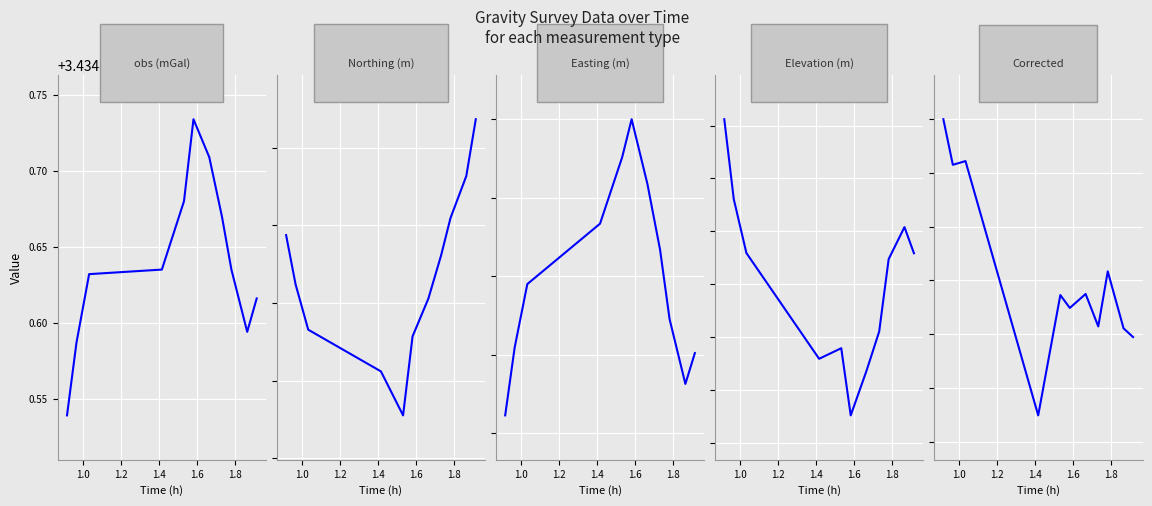

Reading left to right, transcribe all the data shown in this chart.

obs (mGal): 3434.5	3434.6	3434.6	3434.6	3434.7	3434.7	3434.7	3434.7	3434.6	3434.6	3434.6
Northing (m): 4483175.7	4483174.5	4483173.3	4483172.2	4483171.1	4483173.1	4483174.1	4483175.2	4483176.2	4483177.3	4483178.7
Easting (m): 343984.5	343986.2	343987.8	343989.3	343991.0	343992.0	343990.3	343988.7	343986.9	343985.3	343986.0
Elevation (m): 2056.0	2055.7	2055.5	2055.1	2055.2	2054.9	2055.1	2055.2	2055.5	2055.6	2055.5
Corrected: 440.8	440.8	440.8	440.7	440.8	440.8	440.8	440.8	440.8	440.8	440.8